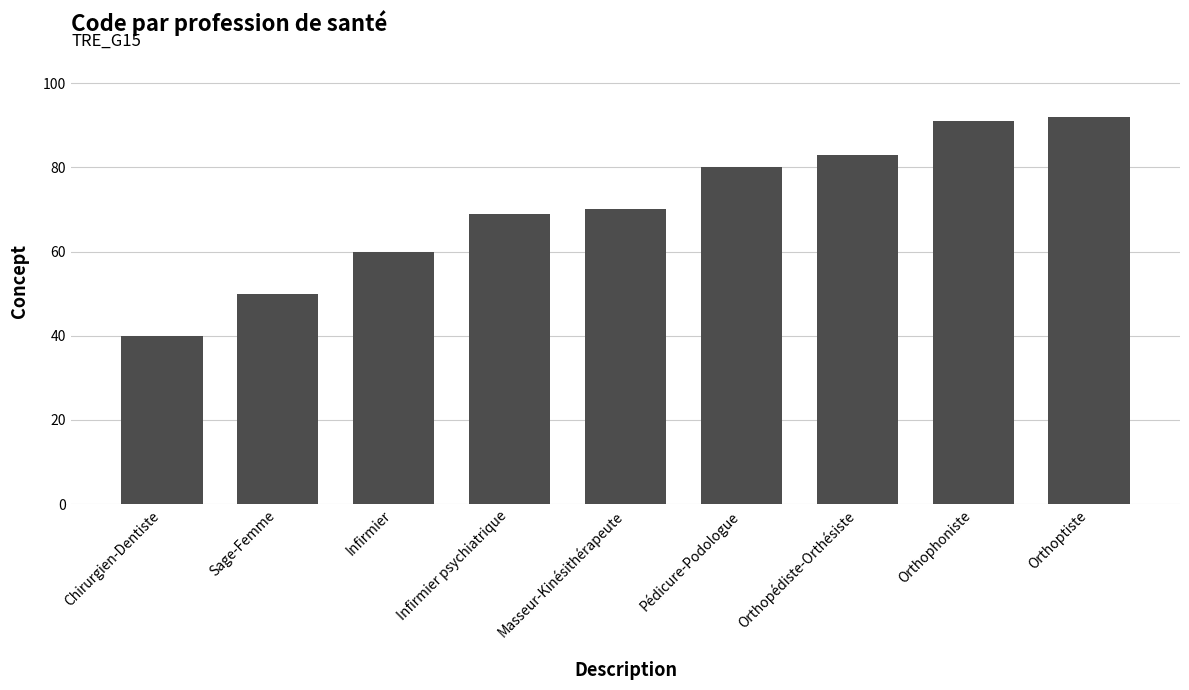

Rank the categories by value from lowest to highest.

Chirurgien-Dentiste, Sage-Femme, Infirmier, Infirmier psychiatrique, Masseur-Kinésithérapeute, Pédicure-Podologue, Orthopédiste-Orthésiste, Orthophoniste, Orthoptiste